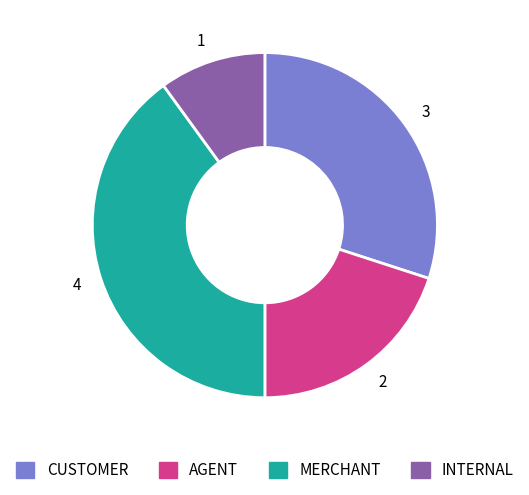

Between 1 and 3, which is larger?

3